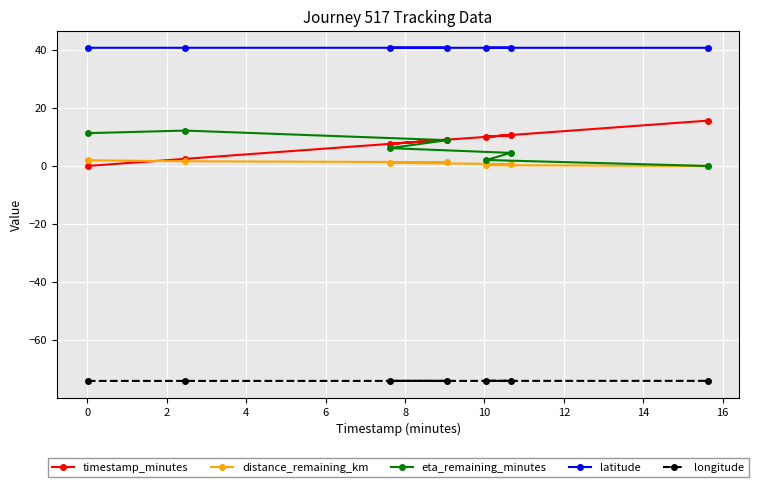

What is the highest value of the longitude series?

-74.0